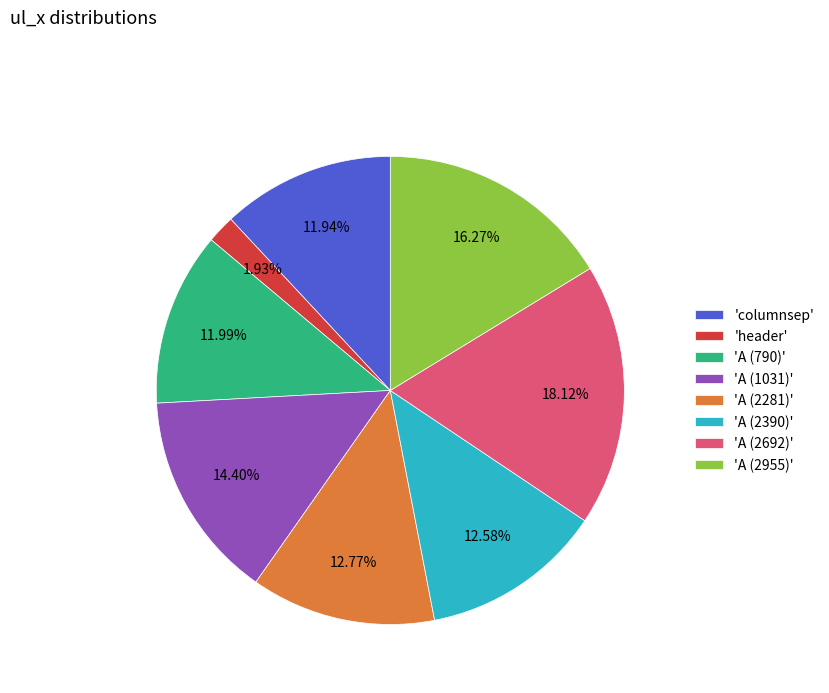

How many slices are in this pie chart?

8